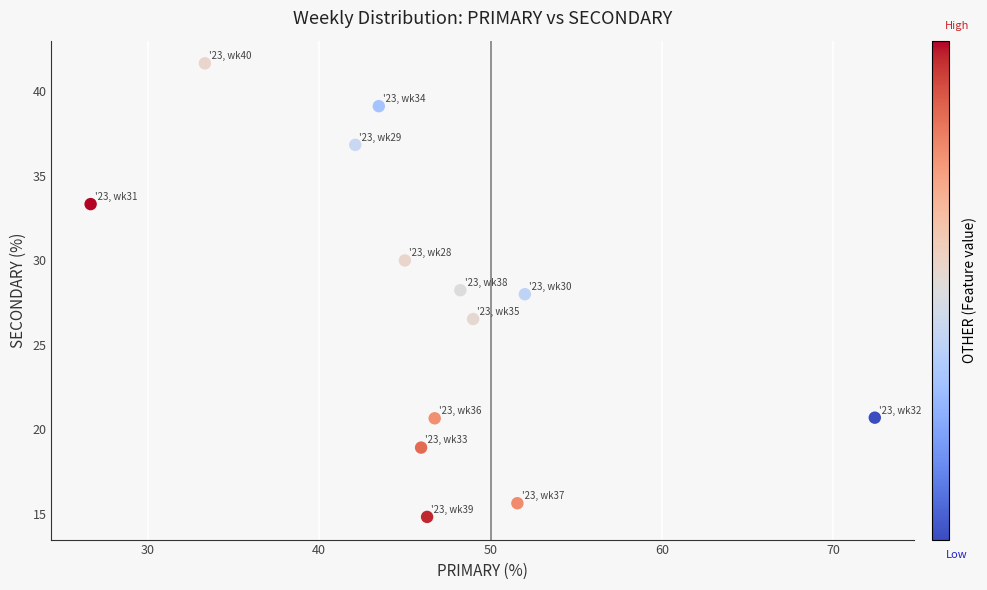

What is the range of X values (max minus min)?

45.7